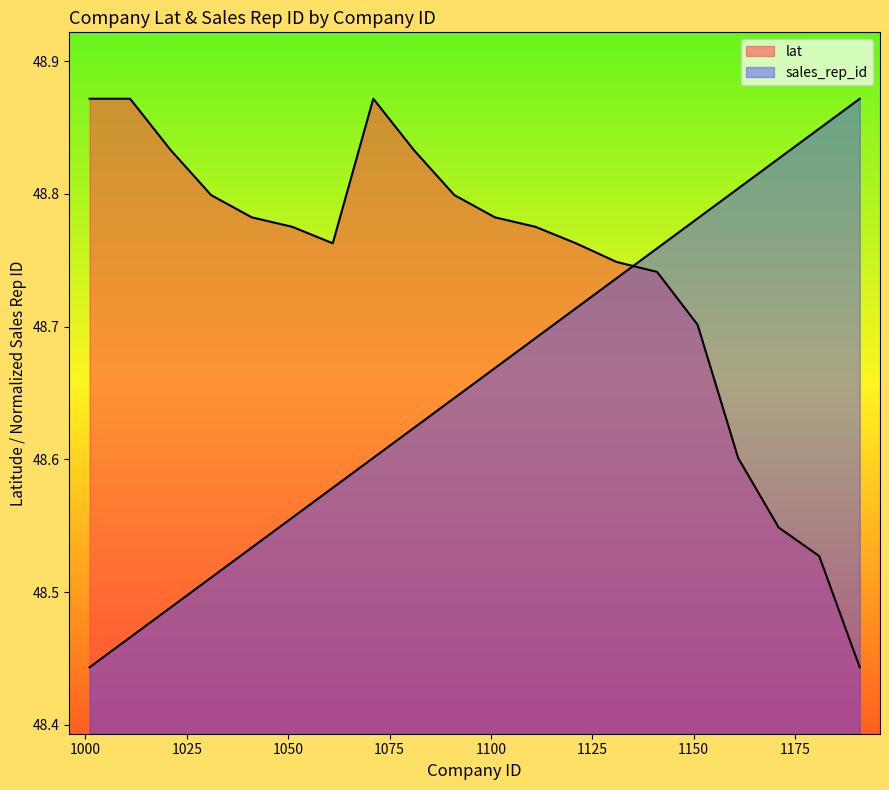

Where is the first local minimum for lat?

1061